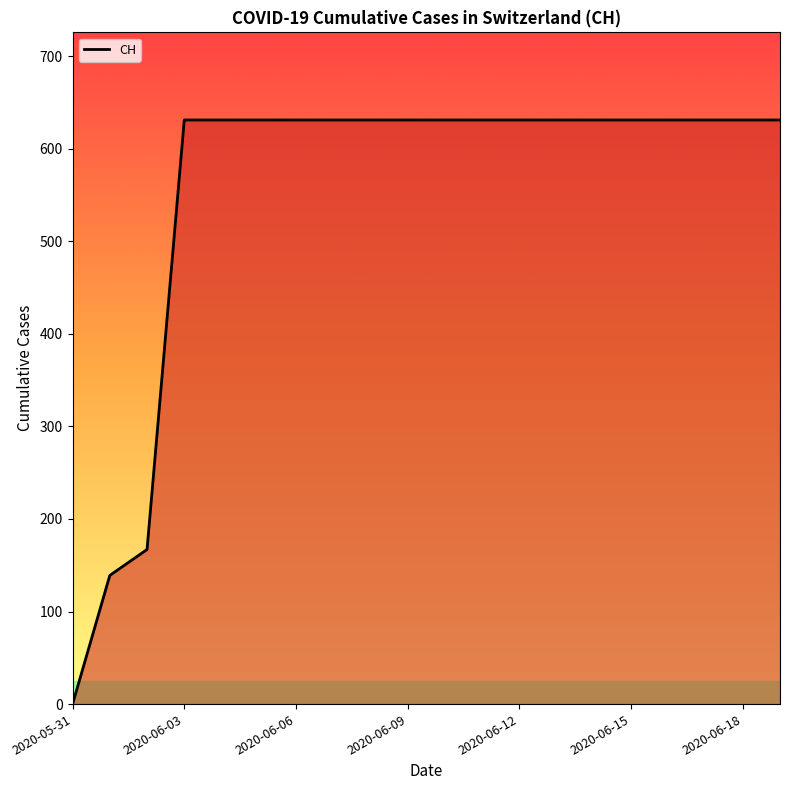

What is the difference between the maximum and minimum values?

631